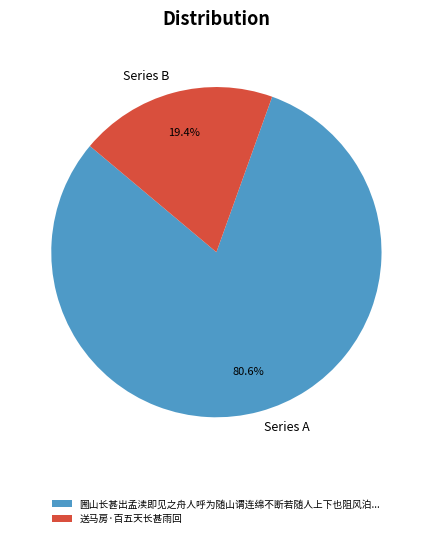

What is the ratio of the value at Series A to the value at Series B?

4.2